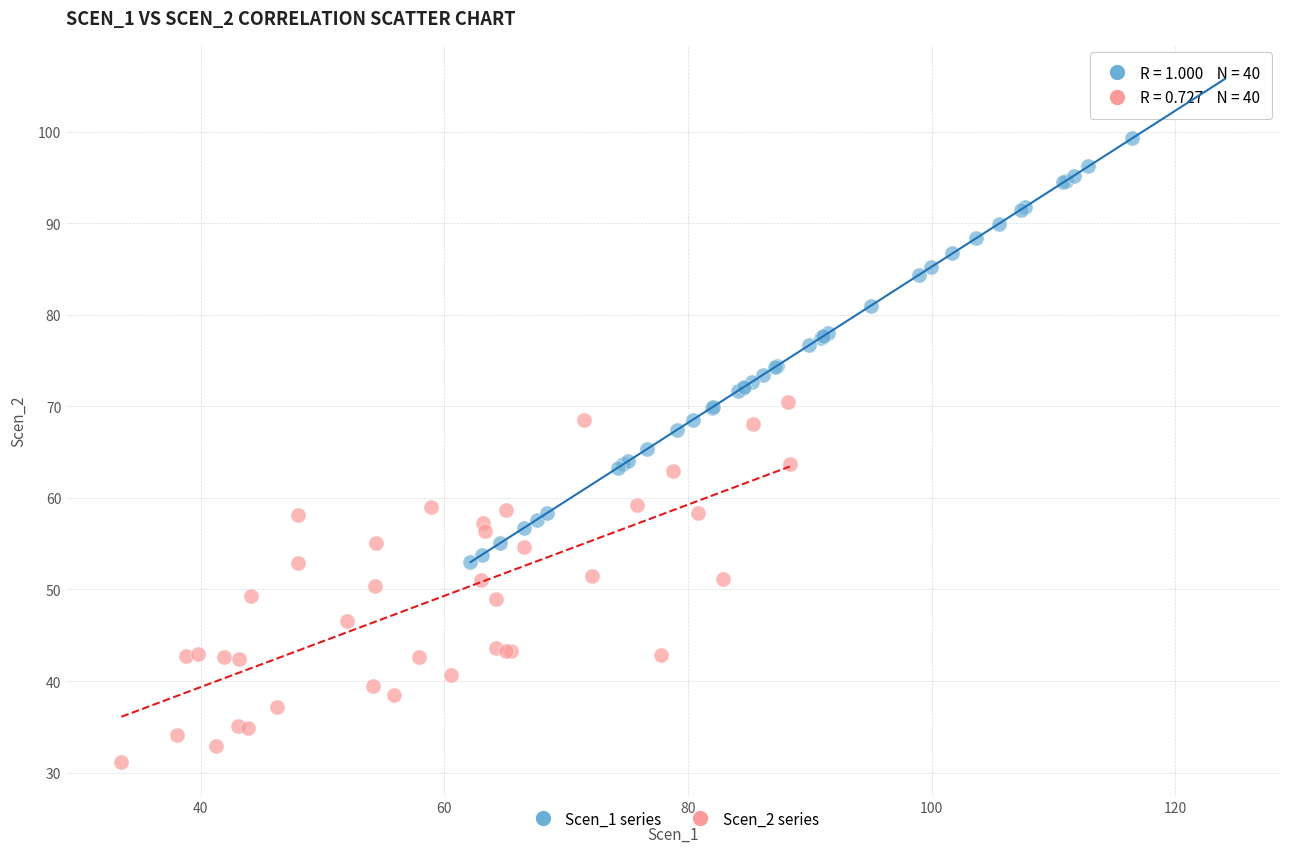

What are all the series names shown in the legend?

Scen_1 series, Scen_2 series